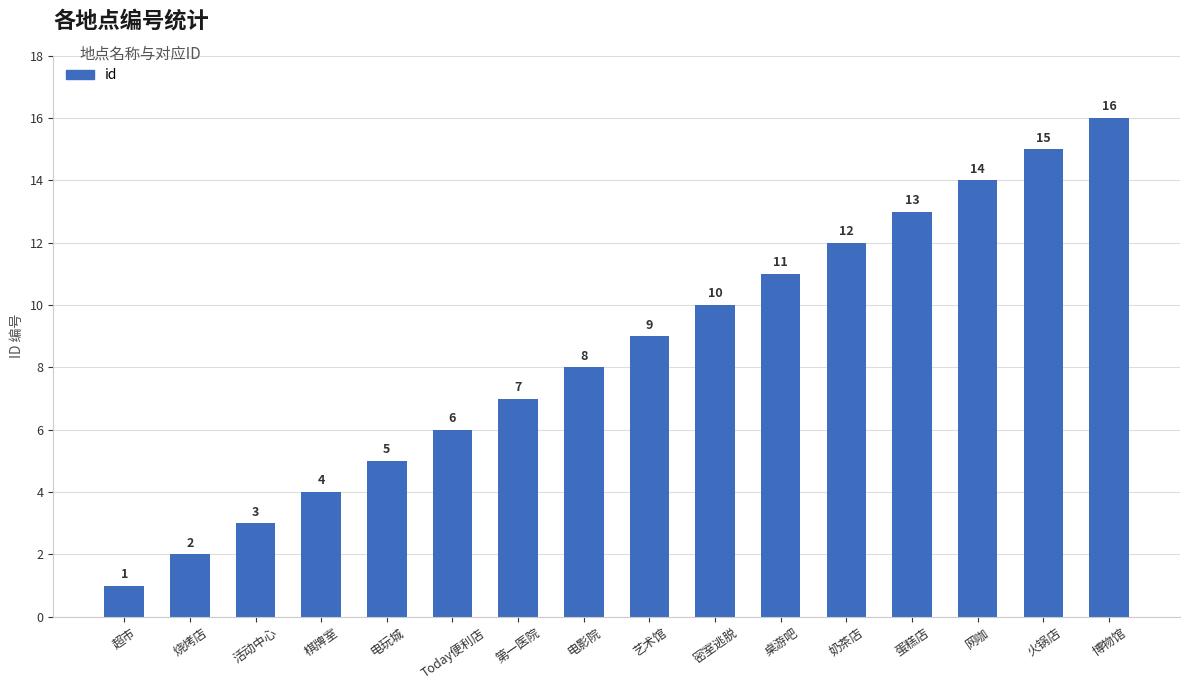

Which label corresponds to the largest value in the chart?

博物馆